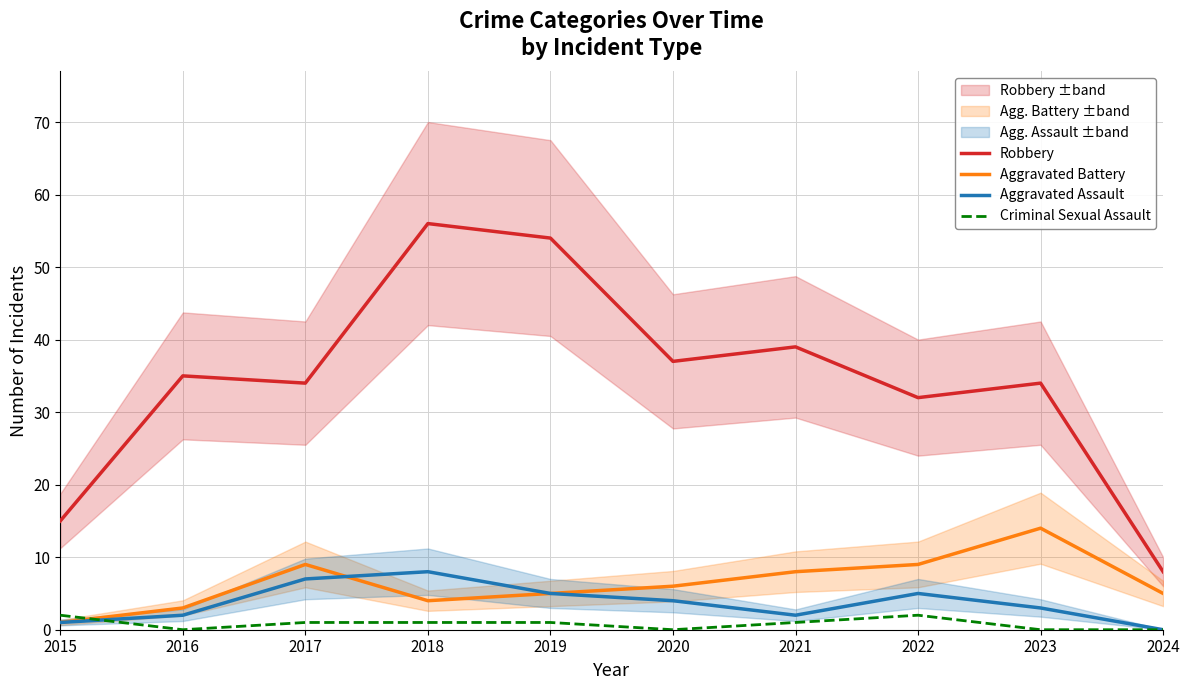

Where is the first local maximum for Aggravated Assault?

2018